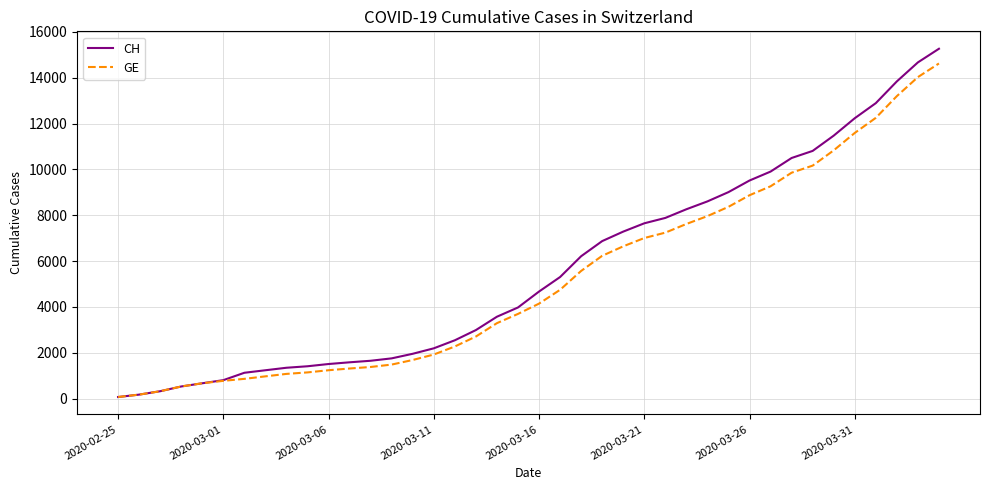

What is the difference between the maximum and minimum values in the GE series?

14553